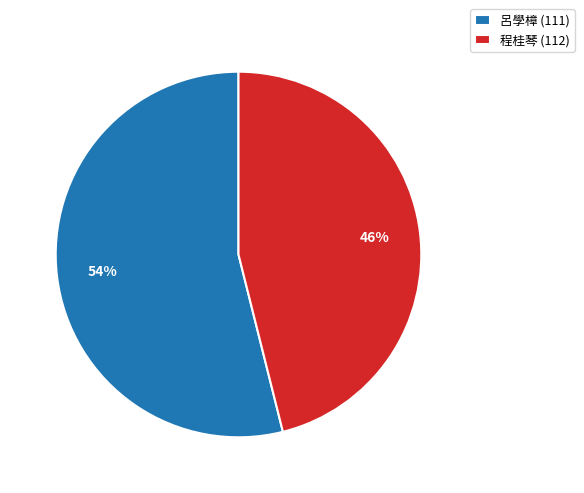

Does 呂學樟 (111) represent more than half of the total?

Yes